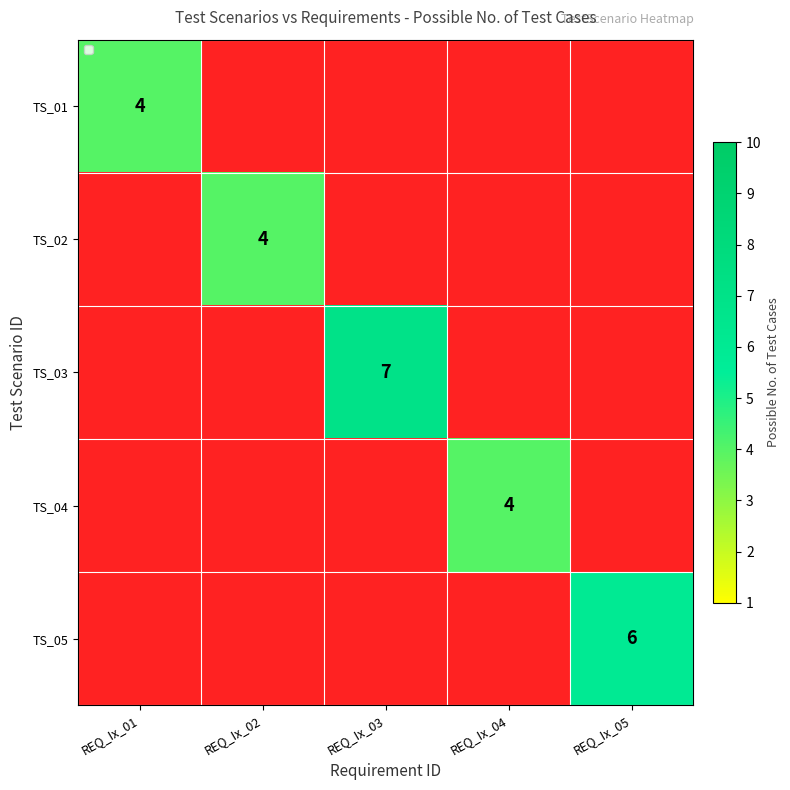

What is the minimum value shown in the chart?

4.0